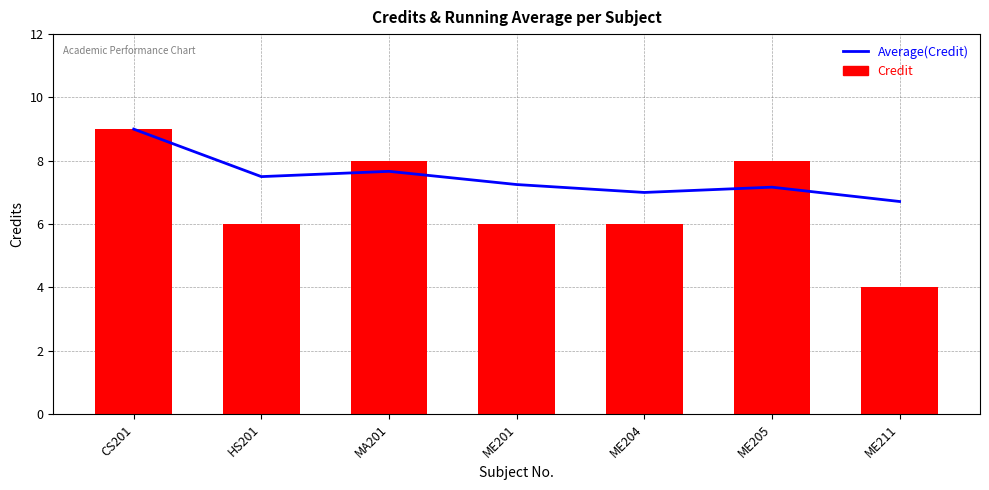

What is the spread (max minus min) of values at ME201?

1.2